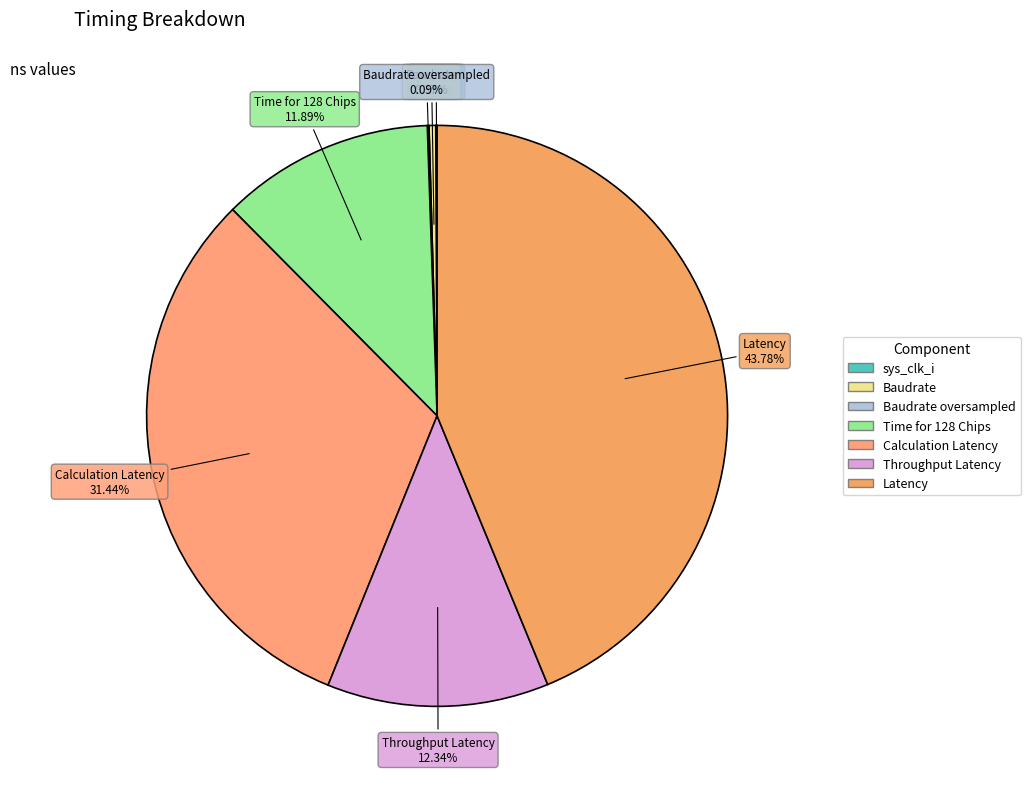

What percentage is NOT represented by Calculation Latency?

68.6%